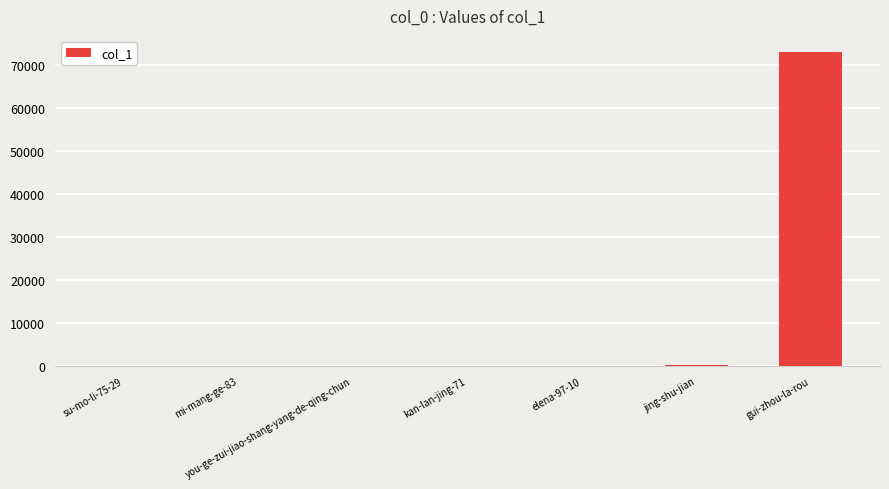

True or false: the data shows 73072 at gui-zhou-la-rou.

True